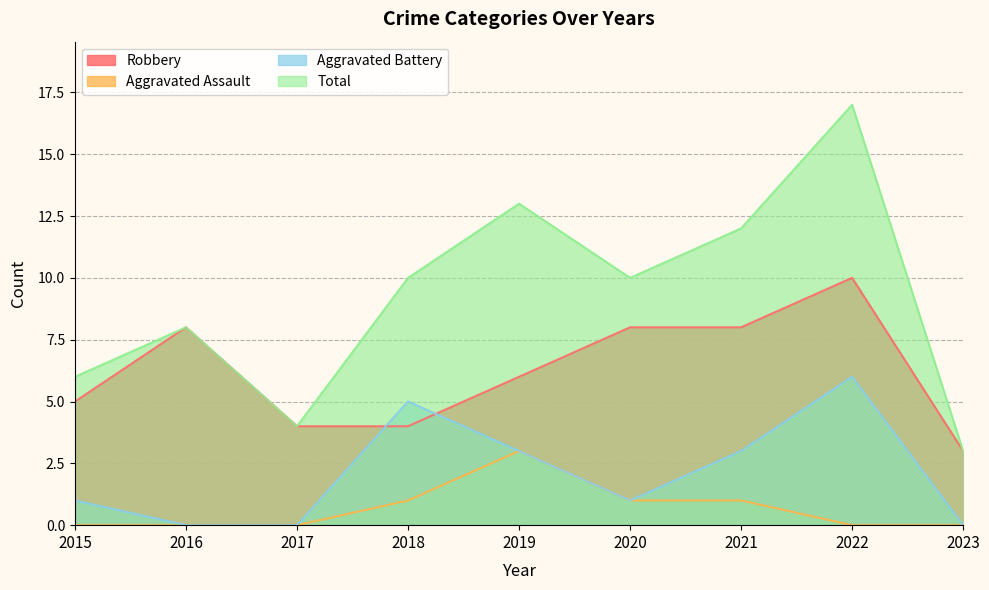

Does the chart display data point markers on the line(s)?

No